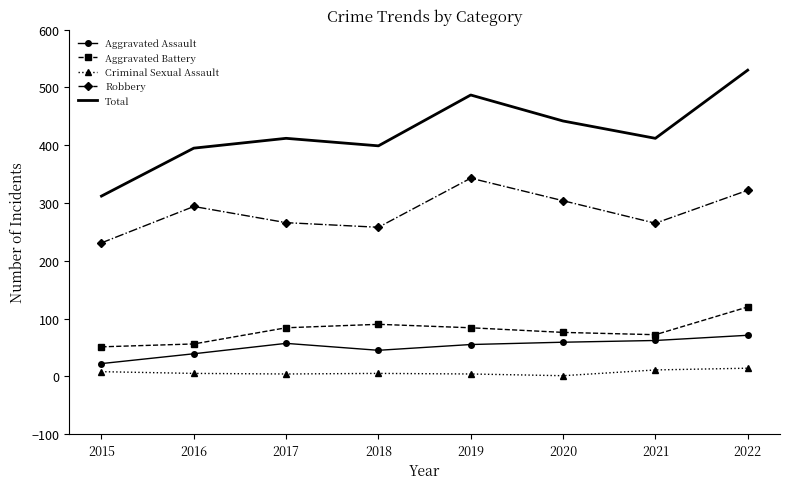

Which series has the largest range (max minus min)?

Total